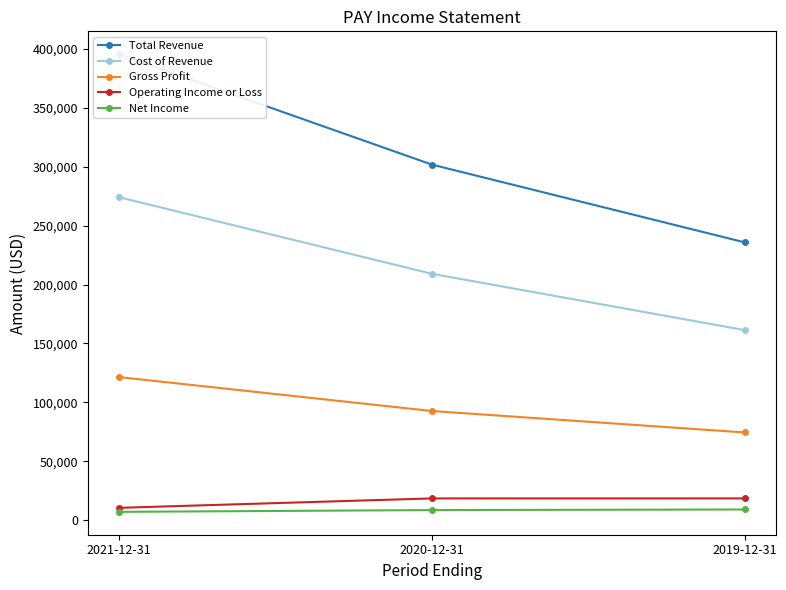

Reading left to right, extract all data points from this chart.

Total Revenue: 395500	301800	235800
Cost of Revenue: 274100	209100	161300
Gross Profit: 121400	92600	74400
Operating Income or Loss: 10400	18400	18400
Net Income: 7000	8500	9000